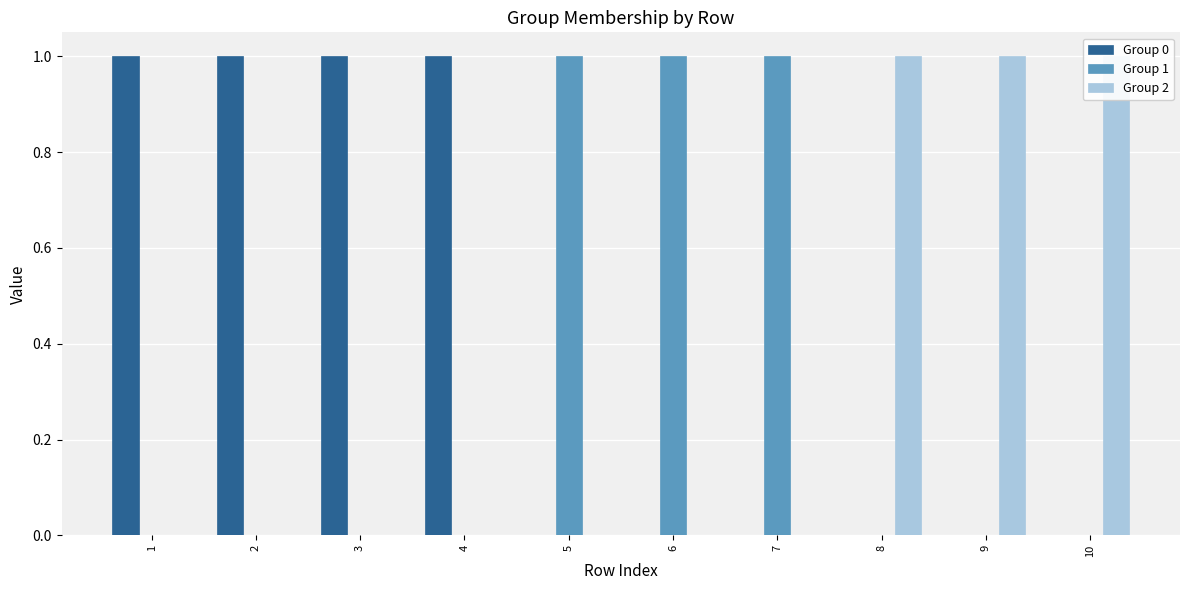

Reading right to left, extract all data points from this chart.

Group 0: 0	0	0	0	0	0	1	1	1	1
Group 1: 0	0	0	1	1	1	0	0	0	0
Group 2: 1	1	1	0	0	0	0	0	0	0